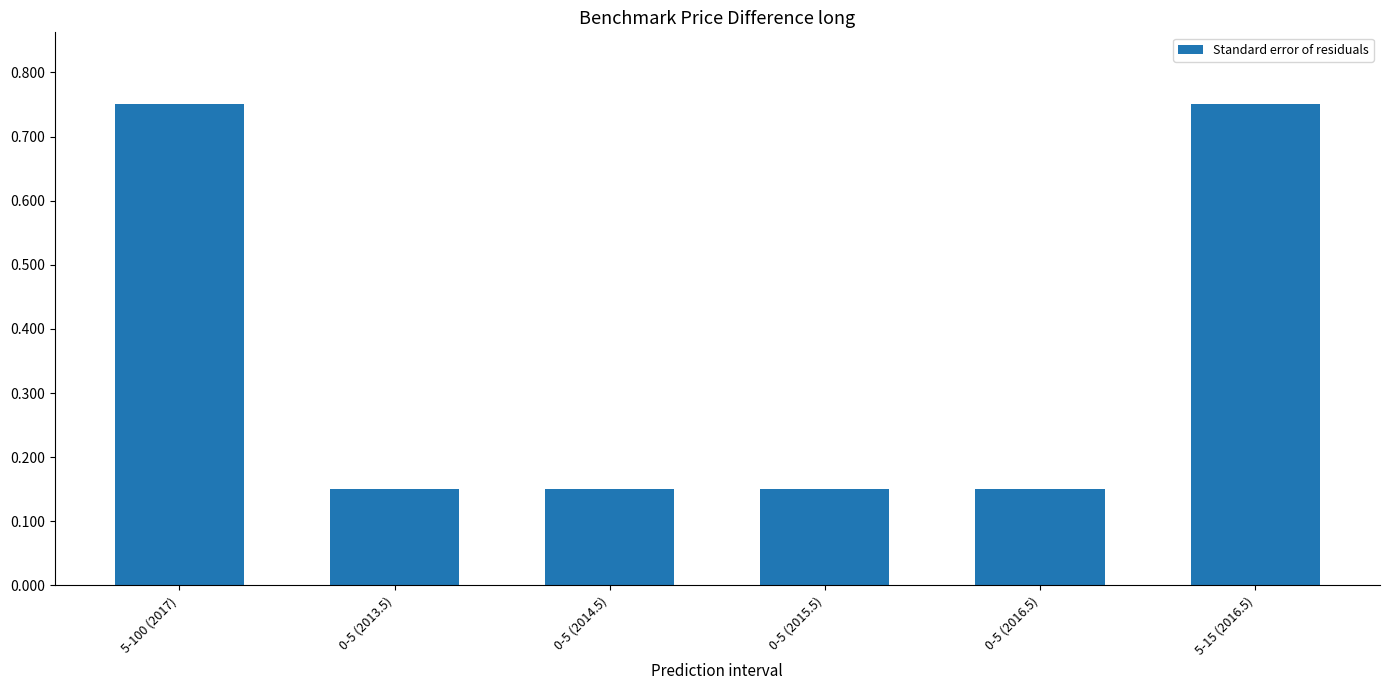

What is the label of the 1st bar from the right?

5-15 (2016.5)